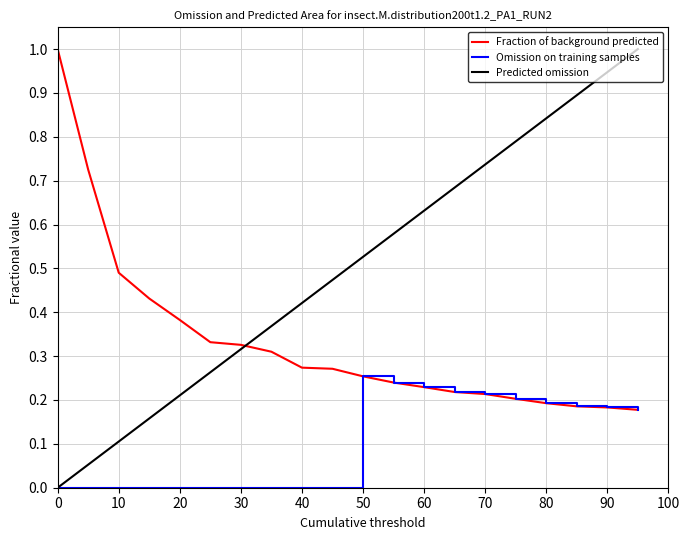

Which series has the largest total across all categories?

Predicted omission